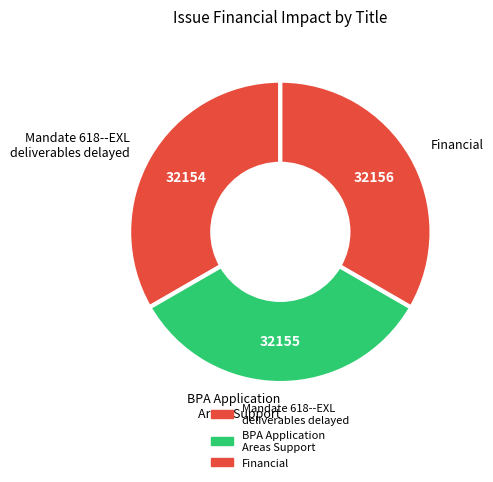

Is it true that BPA Application Areas Support is 40% of the pie?

False